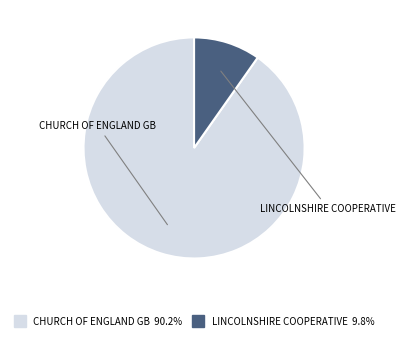

Is there any slice that represents more than half of the pie?

Yes